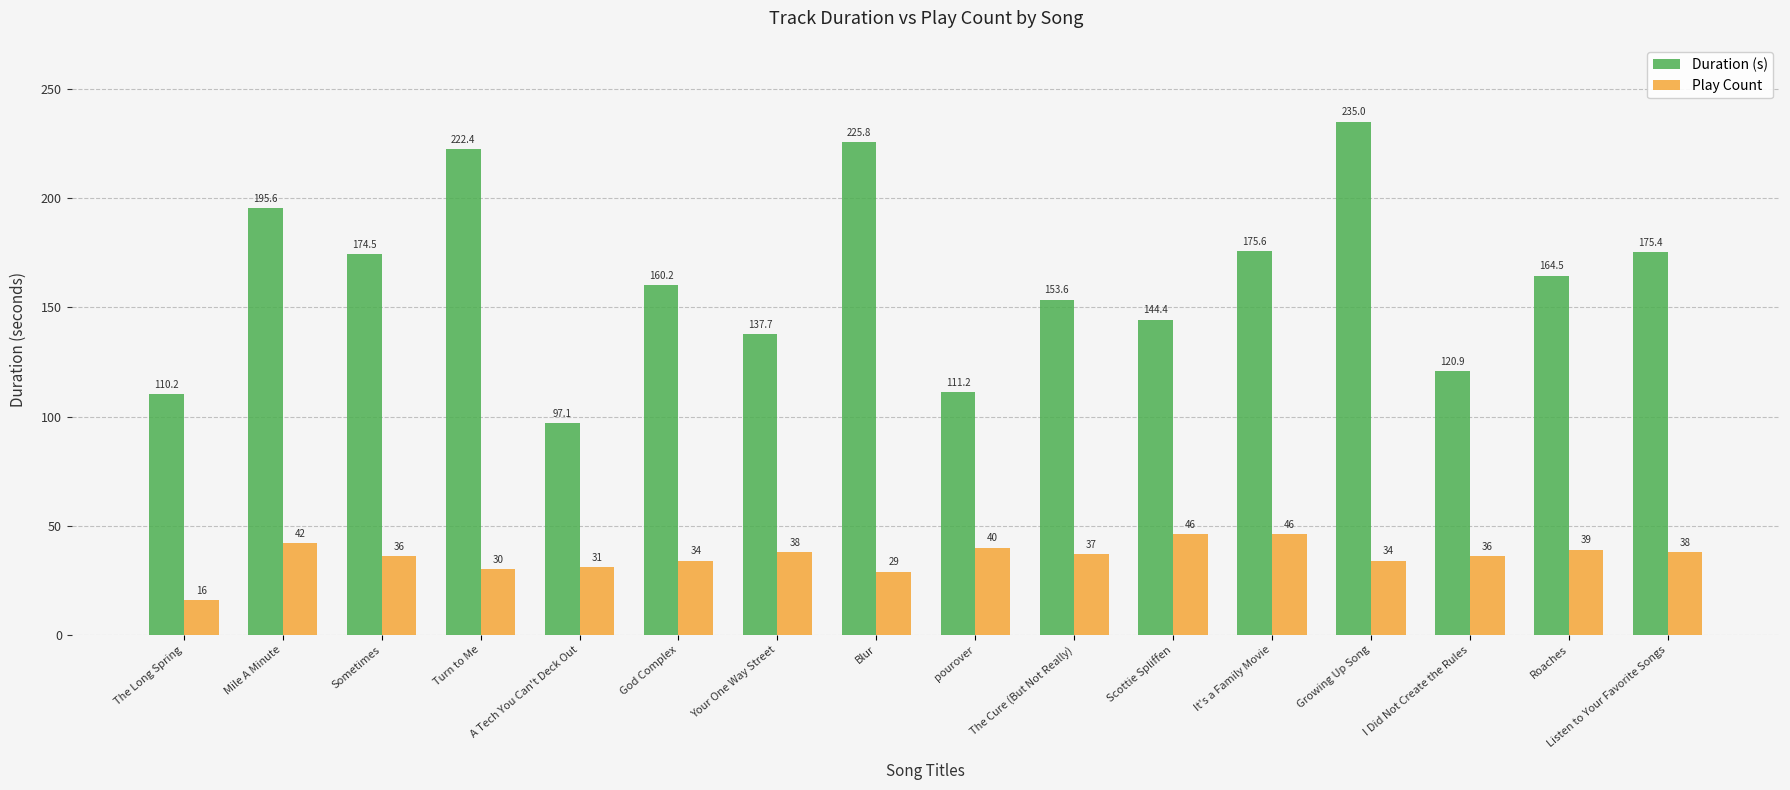

Rank the series by their maximum value, from lowest to highest.

Play Count, Duration (s)